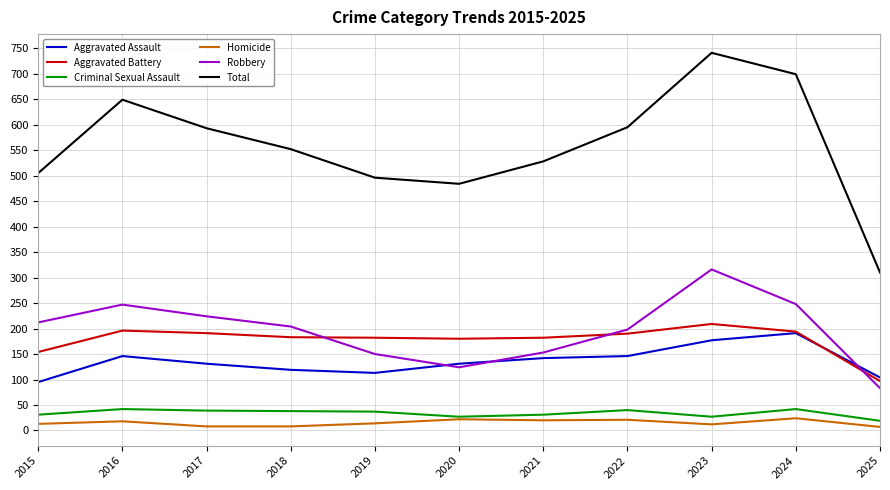

True or false: Aggravated Assault has a value of 238 at 2022.

False